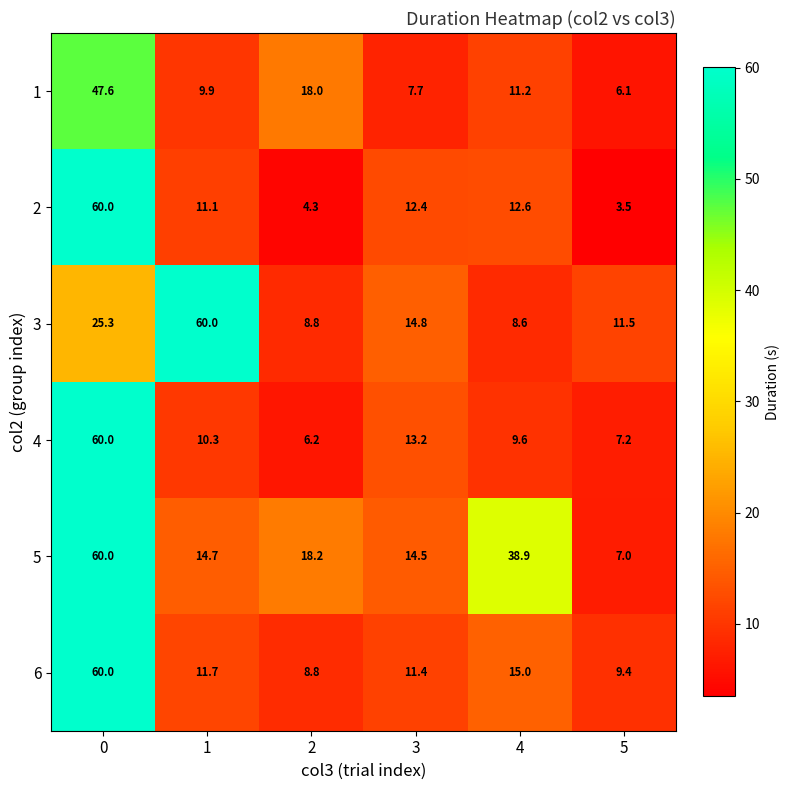

Rank the categories by 3 value from highest to lowest.

1, 0, 3, 5, 2, 4